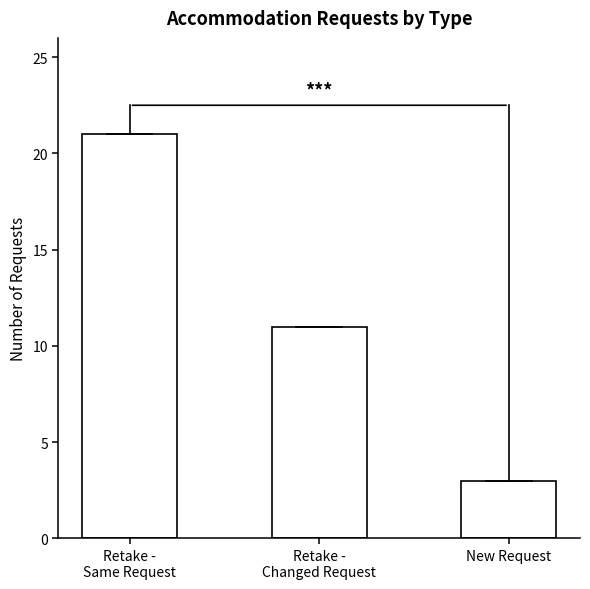

What is the maximum value shown in the chart?

21